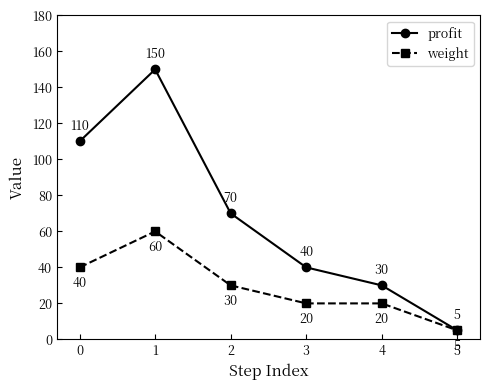

Rank the series by their average value, from lowest to highest.

weight, profit